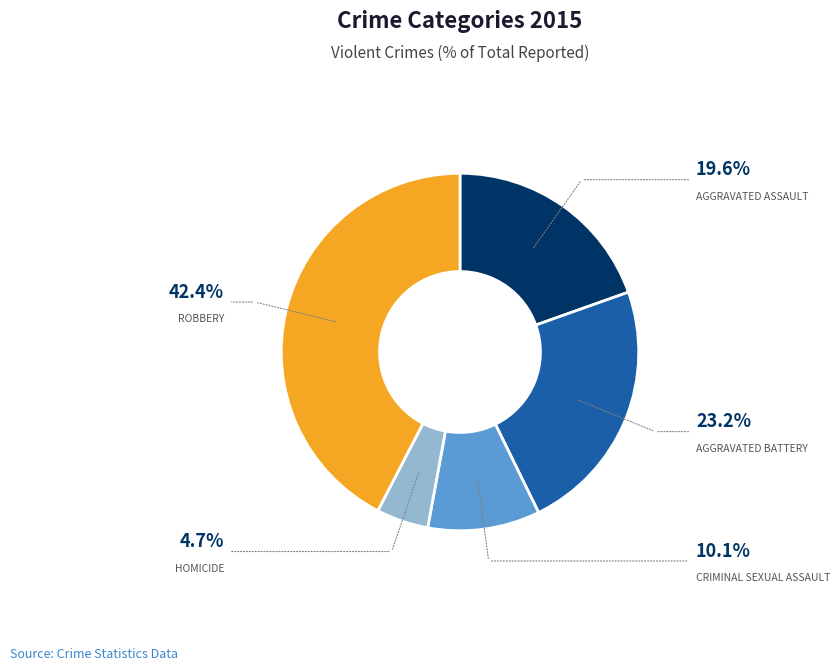

Is there any slice that represents more than half of the pie?

No